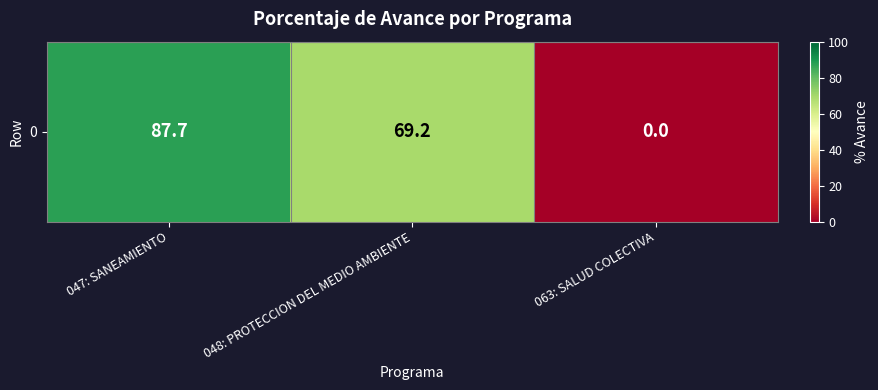

How many data points are less than 69?

1